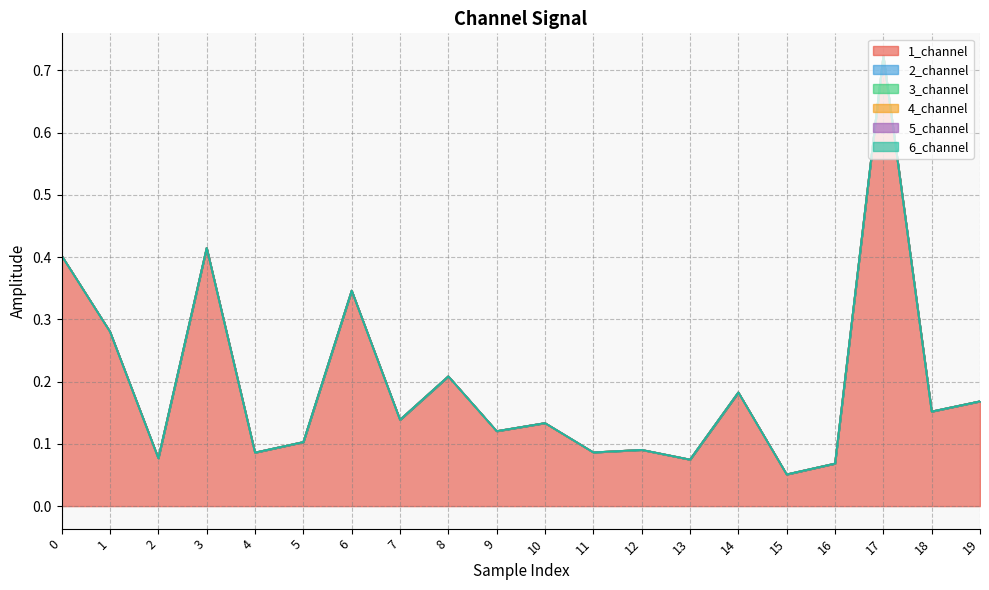

What is the total value across all series at 10?

0.1